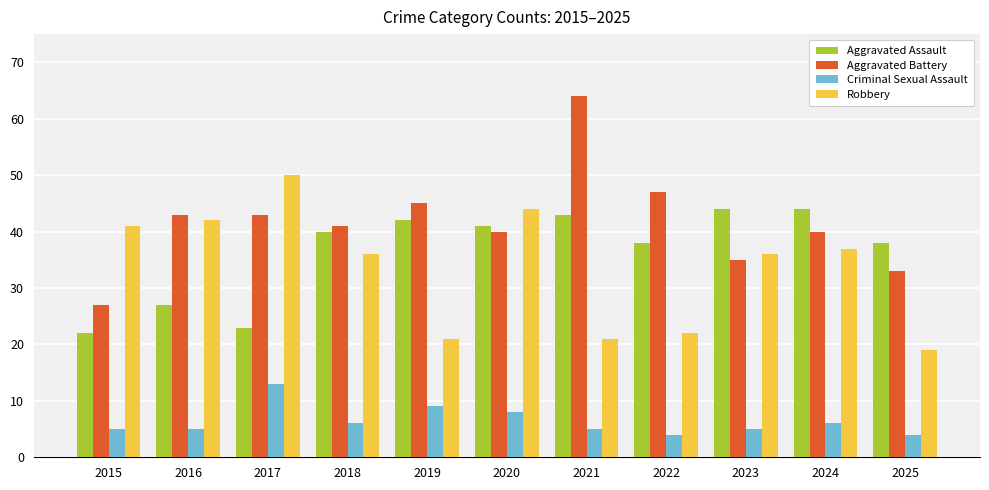

Is the value of Aggravated Battery at 2015 greater than the value of Aggravated Assault at 2021?

No